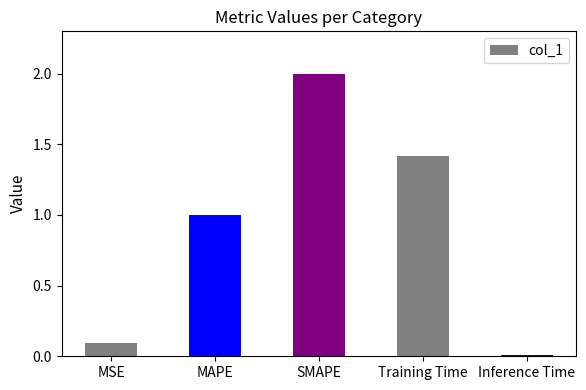

What is the difference between the maximum and minimum values?

2.0